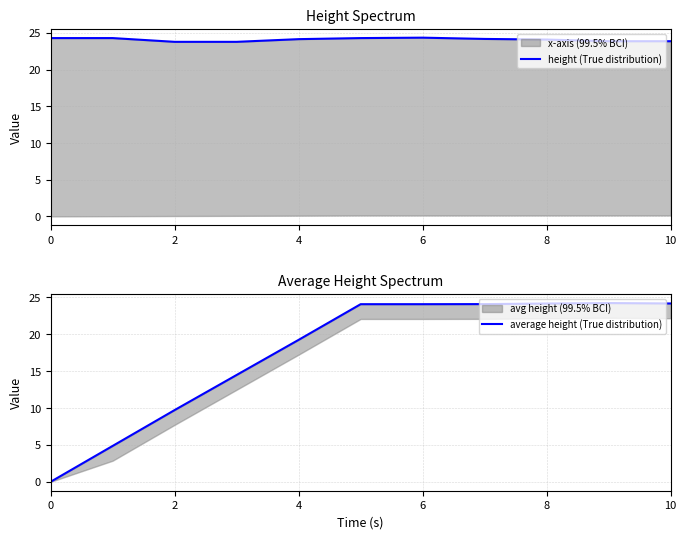

Rank the series at 10 from lowest to highest value.

average height (True distribution), height (True distribution)